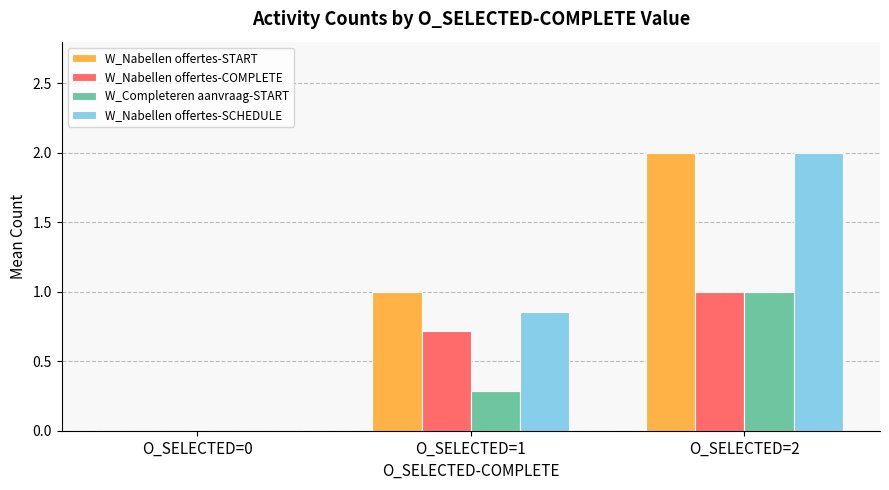

The value of W_Nabellen offertes-SCHEDULE at O_SELECTED=0 is 0.8. True or false?

False